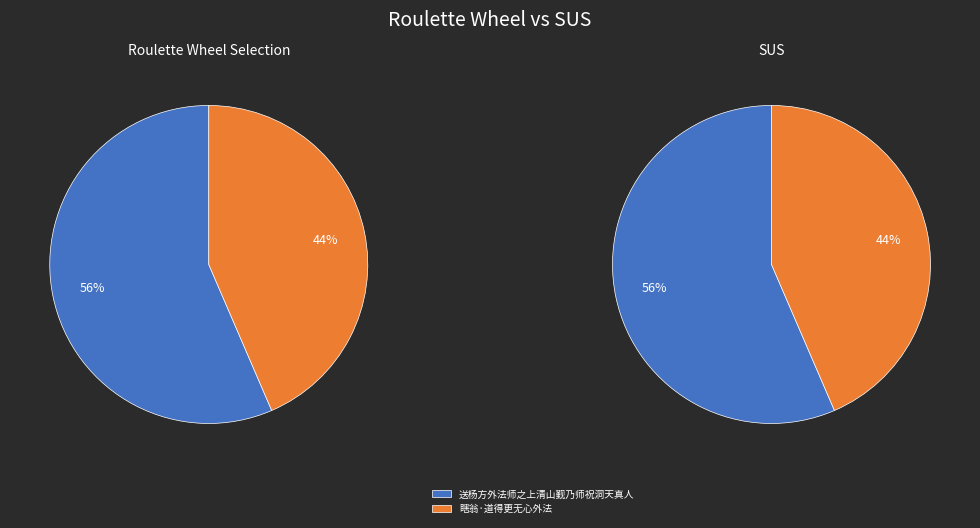

To the nearest percent, what is the combined percentage of 瞎翁·道得更无心外法 and 送杨方外法师之上清山觐乃师祝洞天真人?

100%